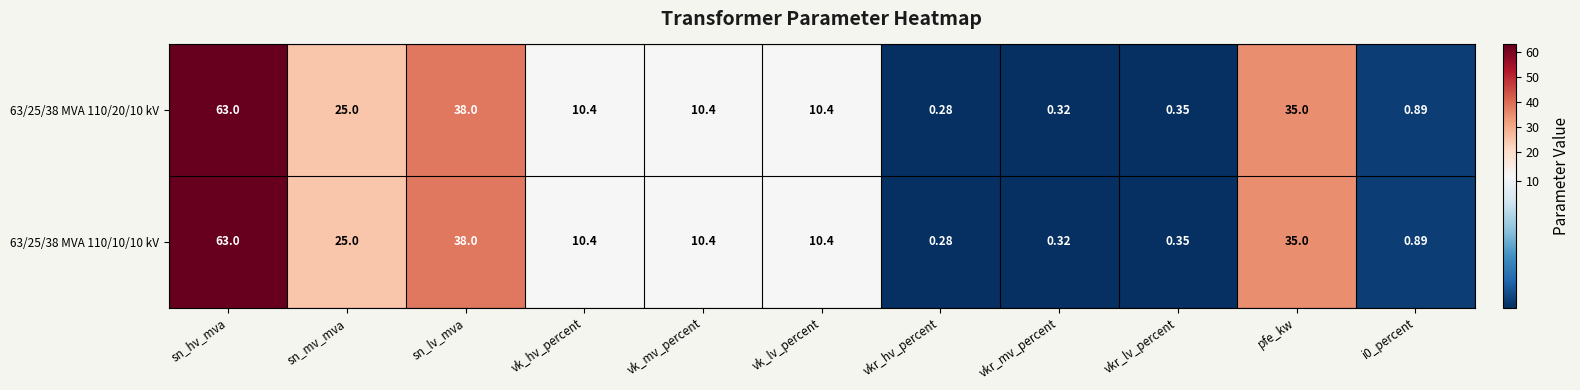

Where does the 63/25/38 MVA 110/20/10 kV series first go above 10?

sn_hv_mva